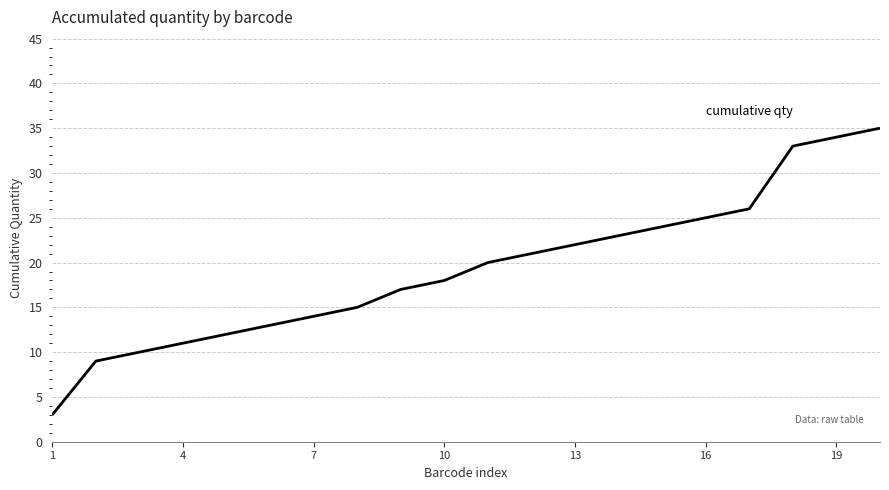

What is the smallest value displayed?

3